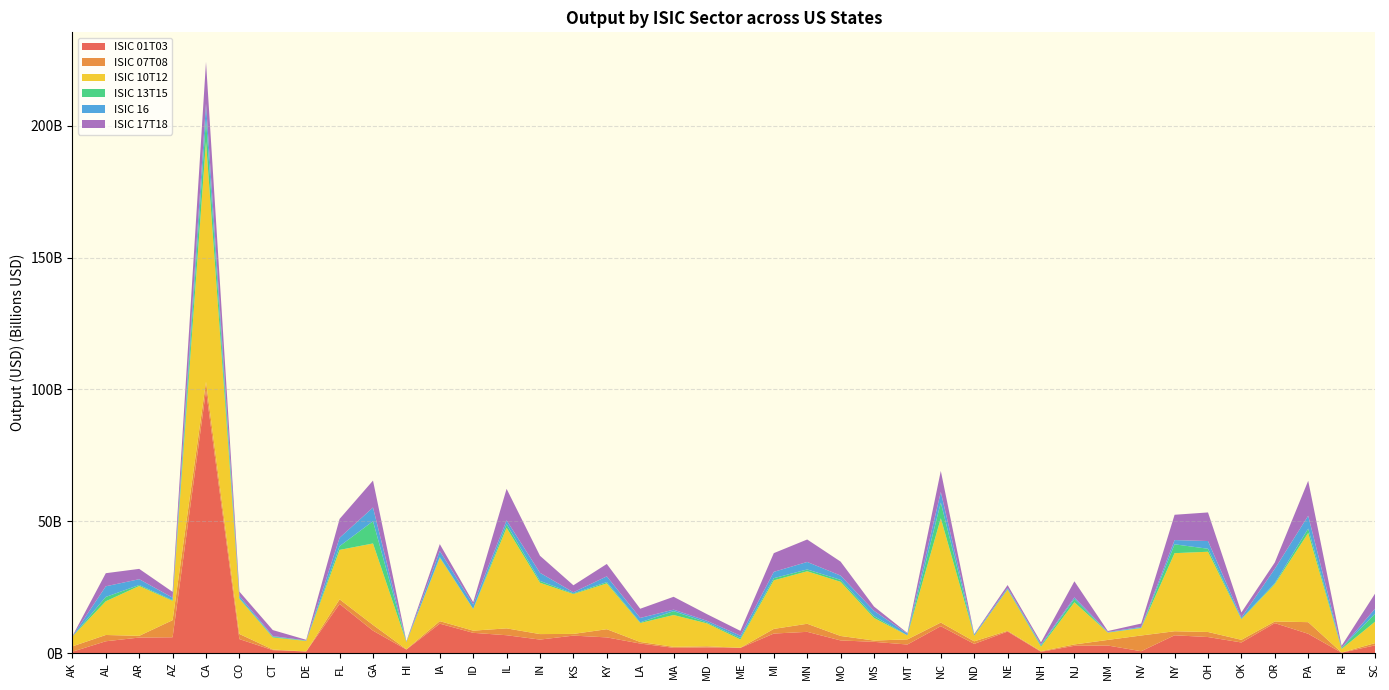

Reading left to right, what are all the values shown in this chart?

ISIC 01T03: AK=554691595.9	AL=4509093064.4	AR=5911243685.3	AZ=6020029042.0	CA=99694400011.6	CO=5330476370.6	CT=1136356652.3	DE=641816610.4	FL=18674916540.6	GA=8528521185.0	HI=1357898847.6	IA=11183054417.4	ID=7711773891.3	IL=6798111861.3	IN=5145200616.9	KS=6653534047.3	KY=5978296182.1	LA=3649362297.8	MA=2018694040.3	MD=2182915493.0	ME=1987014899.3	MI=7438792981.0	MN=8082554242.8	MO=4825736061.0	MS=4292029565.8	MT=3277987952.5	NC=10231703003.1	ND=3509192177.9	NE=8192333895.9	NH=516574438.4	NJ=2790636596.4	NM=2895567745.3	NV=737604877.2	NY=6777799033.9	OH=6109453963.5	OK=4052471831.0	OR=11396422884.4	PA=7350603655.0	RI=168671574.9	SC=2950213479.2
ISIC 07T08: AK=2021692700.4	AL=2383121457.3	AR=655119207.3	AZ=6490729522.7	CA=3226785080.7	CO=1940126779.5	CT=244300549.5	DE=7694499.9	FL=1735750941.1	GA=2182748474.8	HI=109928605.4	IA=952023711.7	ID=822025009.7	IL=2600443511.7	IN=2085676085.0	KS=647033447.3	KY=3098267924.4	LA=587383929.7	MA=374686512.9	MD=423889057.2	ME=66942148.8	MI=1755424689.5	MN=3061468564.8	MO=1695349833.4	MS=489938124.7	MT=1938187010.5	NC=1370156635.4	ND=966868590.7	NE=280116827.5	NH=229852018.5	NJ=513069534.0	NM=2118017827.0	NV=5960576781.6	NY=1528899658.2	OH=1917687248.5	OK=1007766431.6	OR=614528579.5	PA=4405266756.1	RI=74021088.6	SC=852677512.9
ISIC 10T12: AK=3726969926.3	AL=12792746364.4	AR=18913312751.0	AZ=7319047221.8	CA=91139043179.9	CO=13347021353.4	CT=4564825895.9	DE=3975072367.8	FL=18748912290.1	GA=30891035250.8	HI=2704975361.4	IA=24035987822.6	ID=8183296497.3	IL=38151979687.1	IN=19470151357.5	KS=15108240039.2	KY=17379622208.3	LA=7198522888.5	MA=12069093231.1	MD=8681103619.7	ME=3147110706.0	MI=18423653907.3	MN=19908779508.3	MO=20531783438.4	MS=8570203472.6	MT=1515224671.3	NC=39575582339.3	ND=2114125179.5	NE=15652084433.4	NH=1726025404.0	NJ=15988951075.4	NM=2787248733.7	NV=2810679818.7	NY=29616027725.9	OH=30432929971.4	OK=7775846612.9	OR=14145990832.6	PA=33829591592.8	RI=1332007722.7	SC=8126182437.4
ISIC 13T15: AK=8433665.6	AL=1639889270.0	AR=381130090.5	AZ=263945302.6	CA=8539750454.7	CO=299435069.9	CT=302956099.4	DE=114184488.6	FL=1417870346.9	GA=8440174037.2	HI=95261861.5	IA=282651534.3	ID=92595133.4	IL=1346997168.4	IN=695397684.1	KS=240506917.7	KY=496865489.5	LA=250498630.3	MA=1465236768.8	MD=346545730.8	ME=531104997.8	MI=814422293.3	MN=691685582.1	MO=741956997.2	MS=703980754.6	MT=43572596.1	NC=5941113745.7	ND=46143557.6	NE=172717143.6	NH=443610350.1	NJ=1292363083.9	NM=37532632.0	NV=139080779.9	NY=3359517484.3	OH=1134927139.2	OK=212828794.4	OR=372966919.1	PA=1664182646.9	RI=361520753.2	SC=2993075807.5
ISIC 16: AK=74196148.7	AL=4031976550.1	AR=2191420429.1	AZ=964554004.0	CA=5818484305.7	CO=819497618.4	CT=230541057.7	DE=70137605.3	FL=3185367422.5	GA=5205014859.7	HI=36428775.0	IA=2284002361.3	ID=1639786671.0	IL=1480580548.0	IN=3079074217.3	KS=443253348.1	KY=2176583886.3	LA=1665474494.2	MA=573718194.0	MD=635665838.9	ME=901583682.8	MI=2405540039.9	MN=2844017831.7	MO=1632216748.8	MS=2001504295.1	MT=603696616.9	NC=4009679599.4	ND=447953018.8	NE=458336929.5	NH=412251760.8	NJ=579883157.6	NM=193754427.4	NV=297841468.9	NY=1612002605.5	OH=2928635345.8	OK=457080975.5	OR=5458522167.5	PA=4874745755.8	RI=105632862.4	SC=1905284370.8
ISIC 17T18: AK=71278340.9	AL=4968284110.4	AR=3912502105.1	AZ=2175734913.5	CA=15828928114.8	CO=1596824886.9	CT=2272452206.5	DE=255122095.7	FL=7144097302.4	GA=10204143458.6	HI=190031186.7	IA=2621419616.4	ID=864218930.3	IL=11943266489.9	IN=6454186808.0	KS=2646573210.7	KY=4699879307.7	LA=3493379697.5	MA=4876193357.2	MD=2512539529.1	ME=1826733510.1	MI=7095966630.3	MN=8520795571.5	MO=5294271012.0	MS=1625051613.9	MT=258396070.5	NC=7987411819.7	ND=167393419.6	NE=1078551068.1	NH=775341649.8	NJ=6090984874.5	NM=356387962.0	NV=1278523935.8	NY=9593298612.2	OH=10844121316.1	OK=1929329487.0	OR=2407004210.2	PA=13263517230.6	RI=729577109.0	SC=5718194604.7